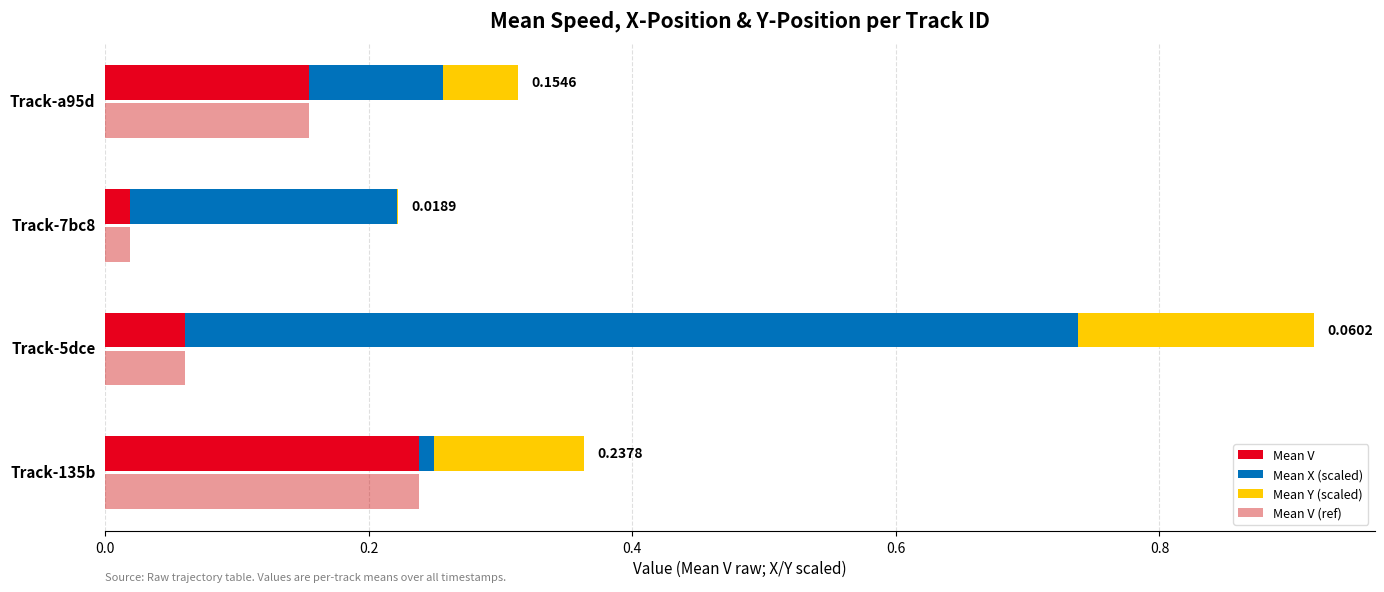

The Mean V series shows 0.0 at Track-5dce. True or false?

False